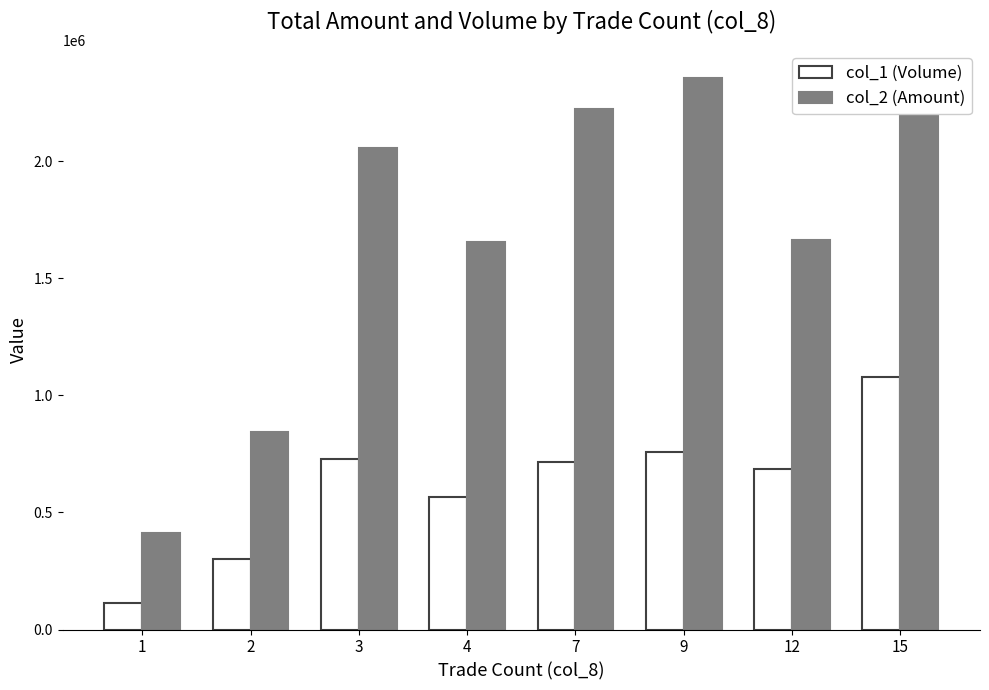

Rank the series by their average value, from lowest to highest.

col_1 (Volume), col_2 (Amount)